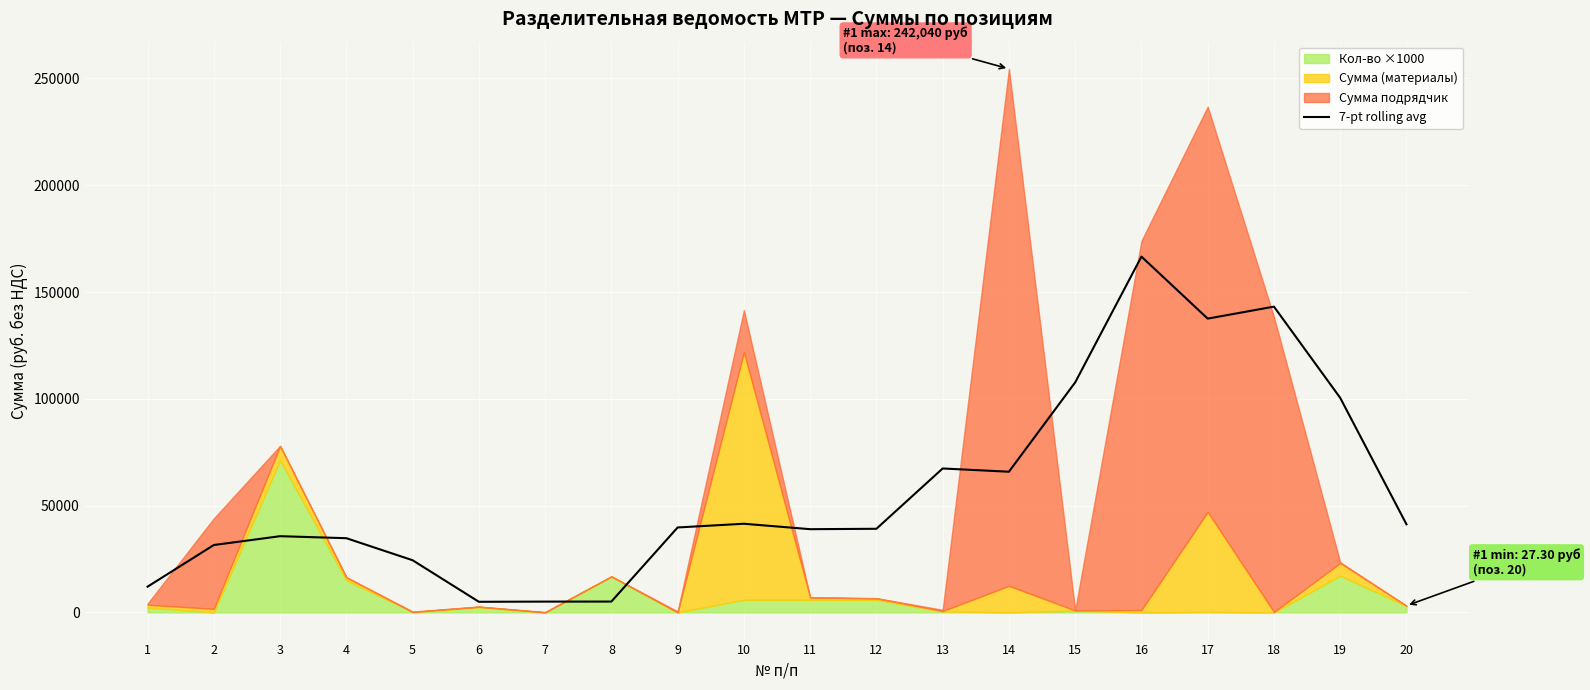

The value of 7-pt rolling avg at 16 is 166576.9. True or false?

True